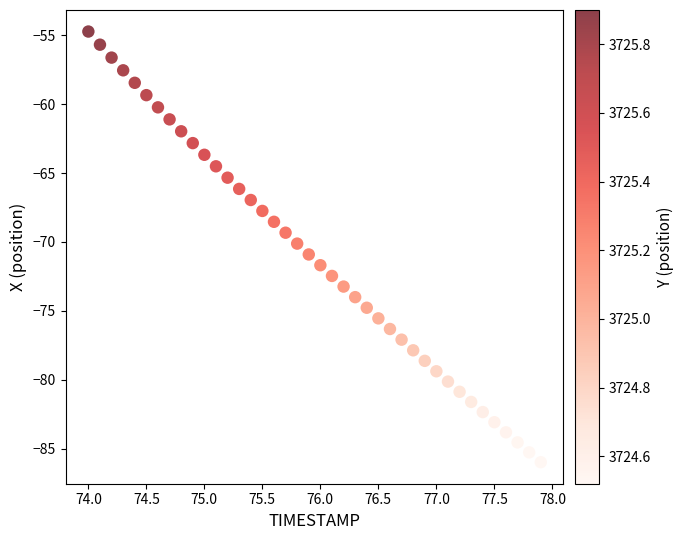

What is the range of X values (max minus min)?

3.9